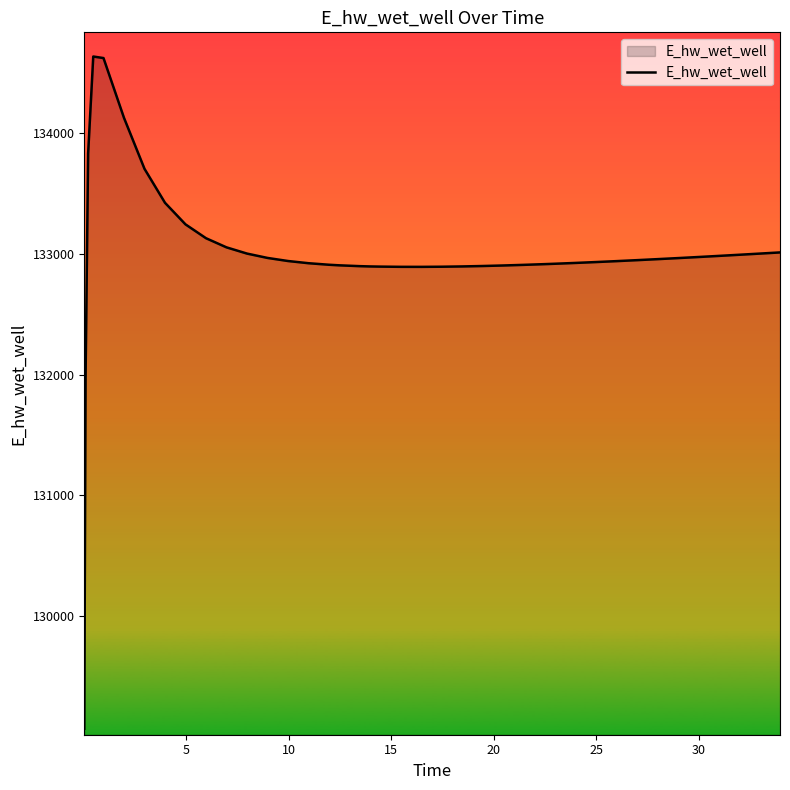

What is the smallest value displayed?

129071.1